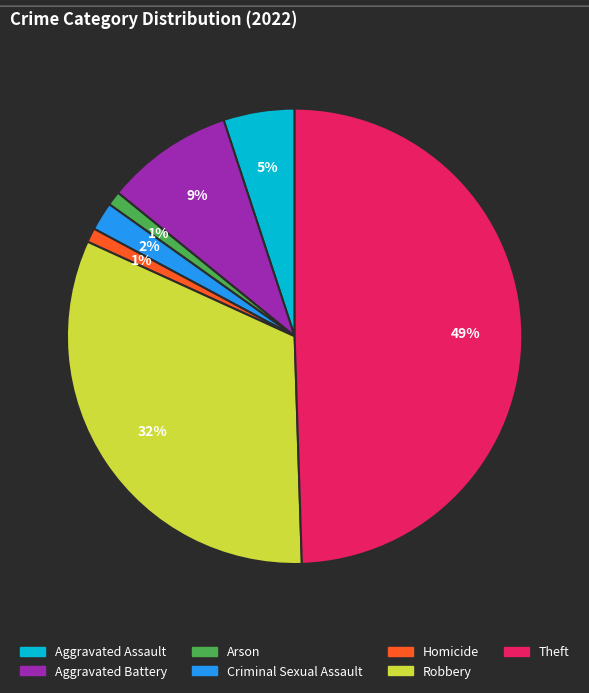

Is it true that Robbery is 32% of the pie?

True